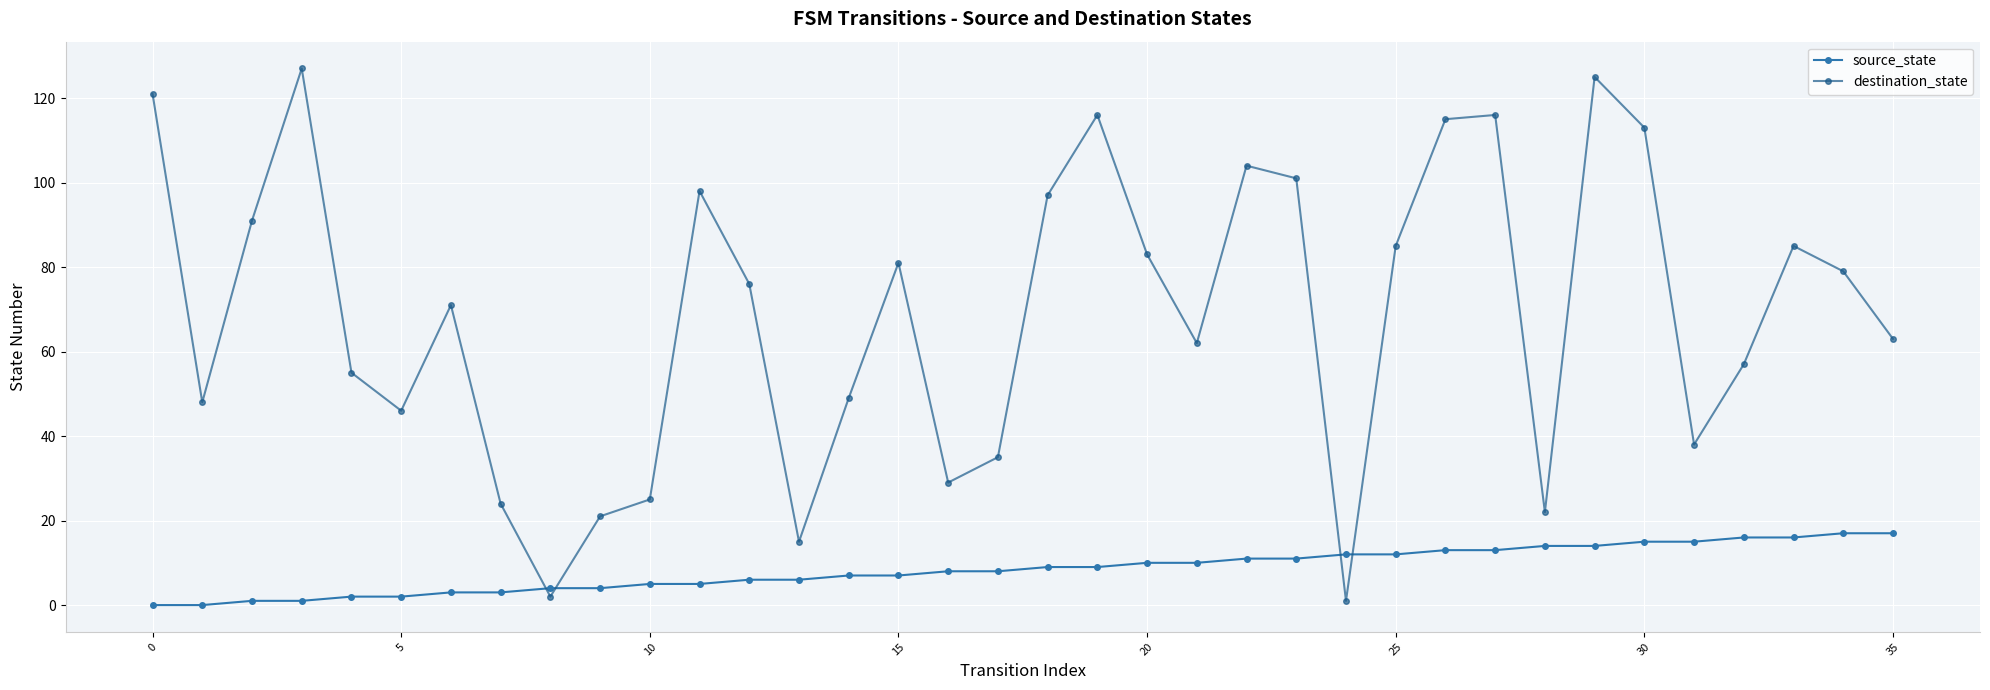

True or false: source_state and destination_state cross at least once.

True